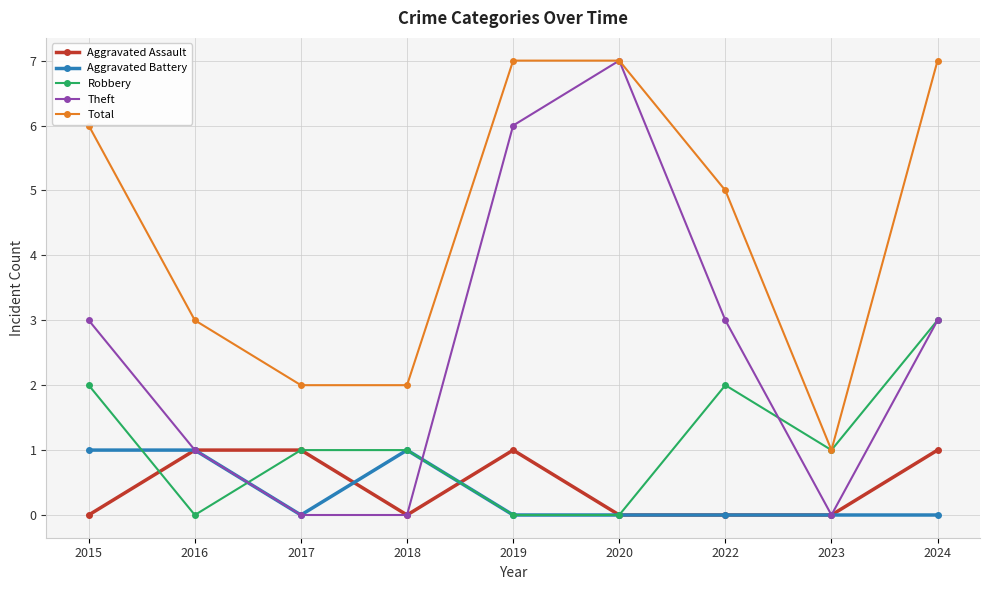

What is the spread (max minus min) of values at 2020?

7